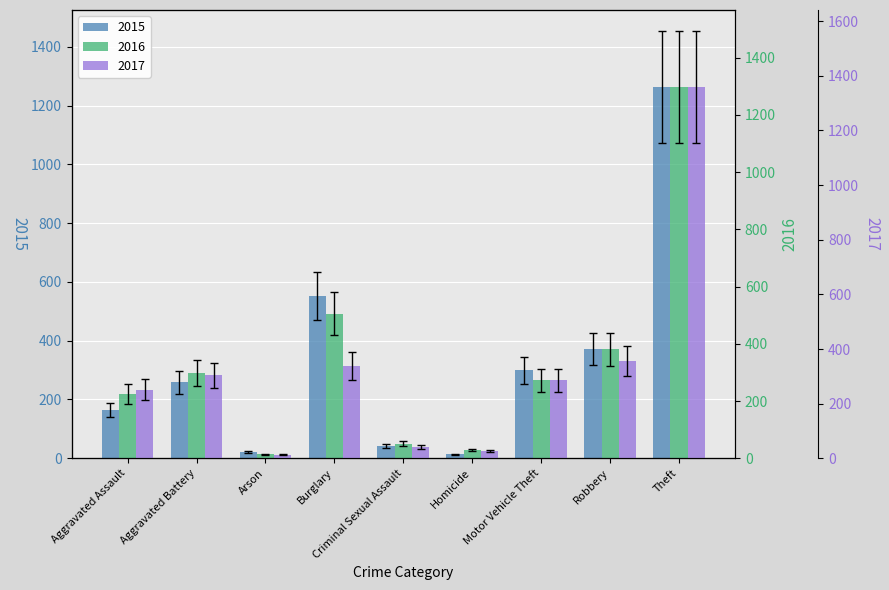

What is the spread (max minus min) of values at Aggravated Battery?

37.4